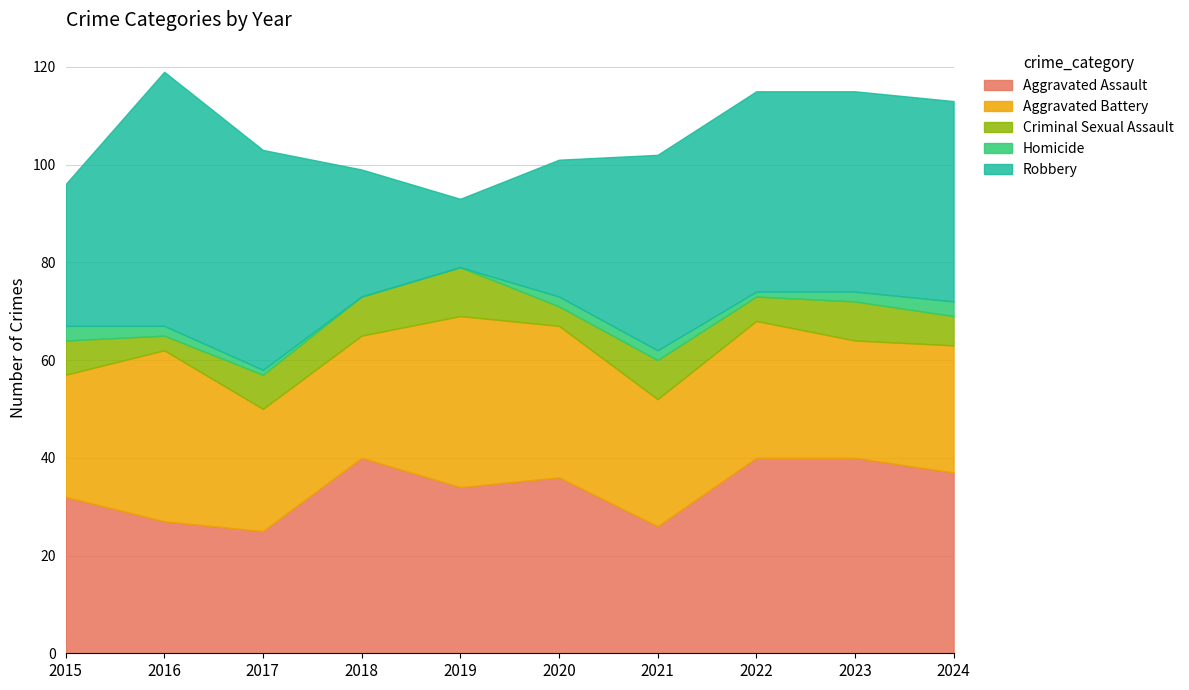

True or false: Robbery and Aggravated Assault cross at least once.

True